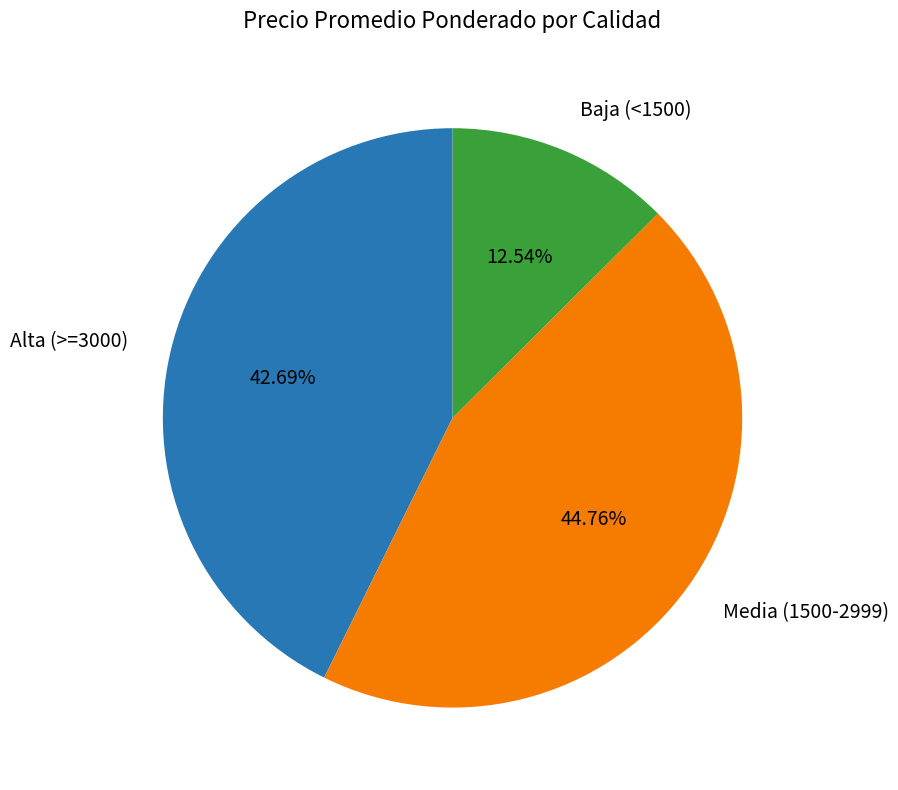

Which slice is the smallest?

Baja (<1500)